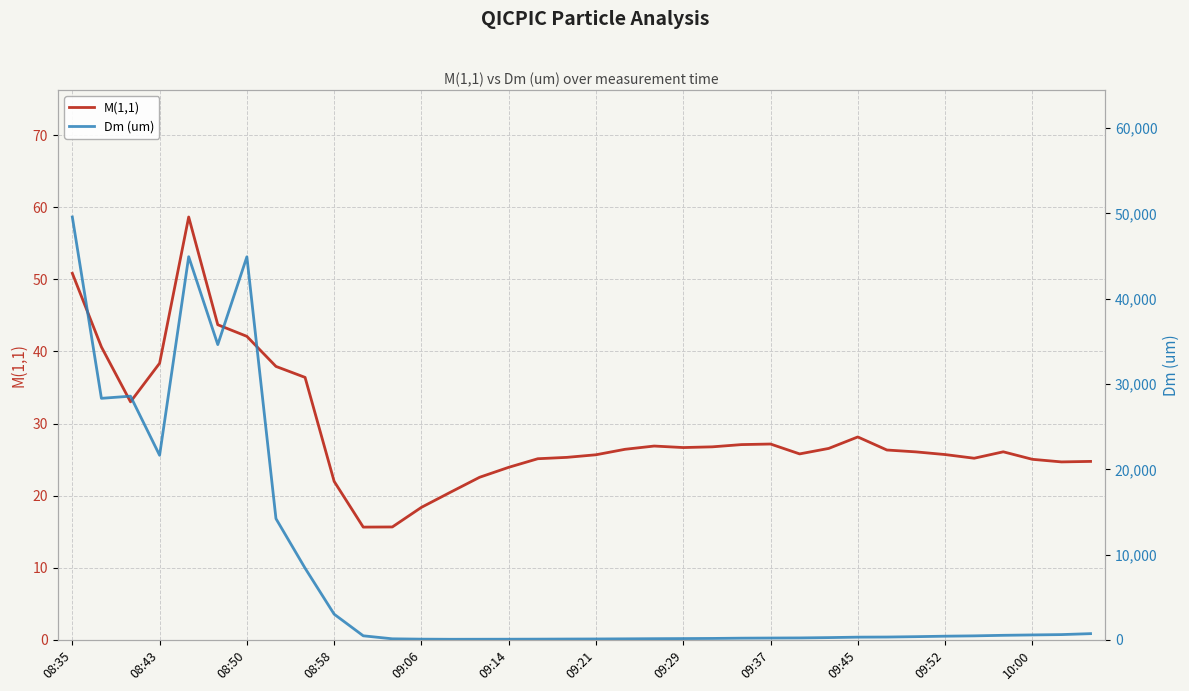

True or false: M(1,1) and Dm (um) cross at least once.

False